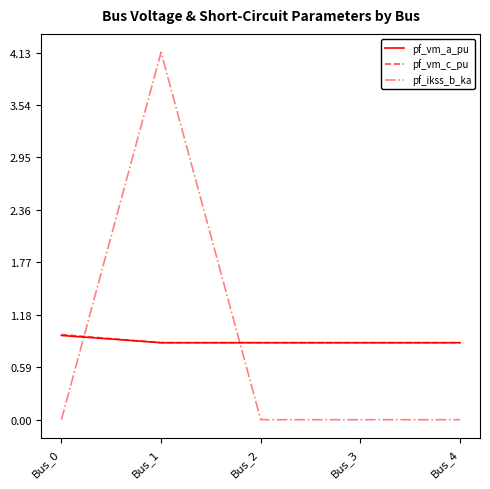

What are all the series names shown in the legend?

pf_vm_a_pu, pf_vm_c_pu, pf_ikss_b_ka